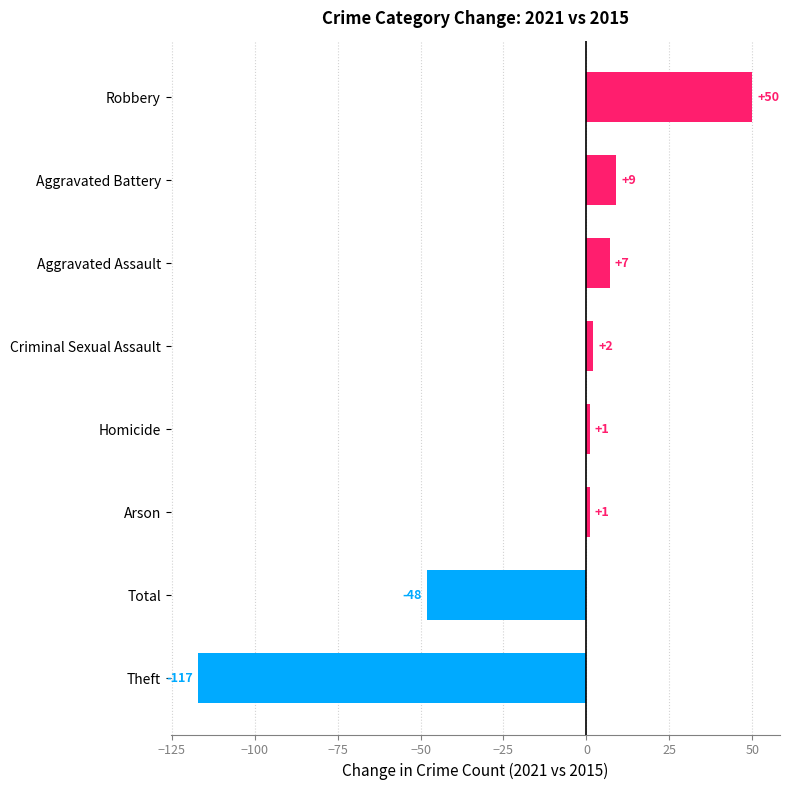

What is the difference between the second highest and minimum values?

126